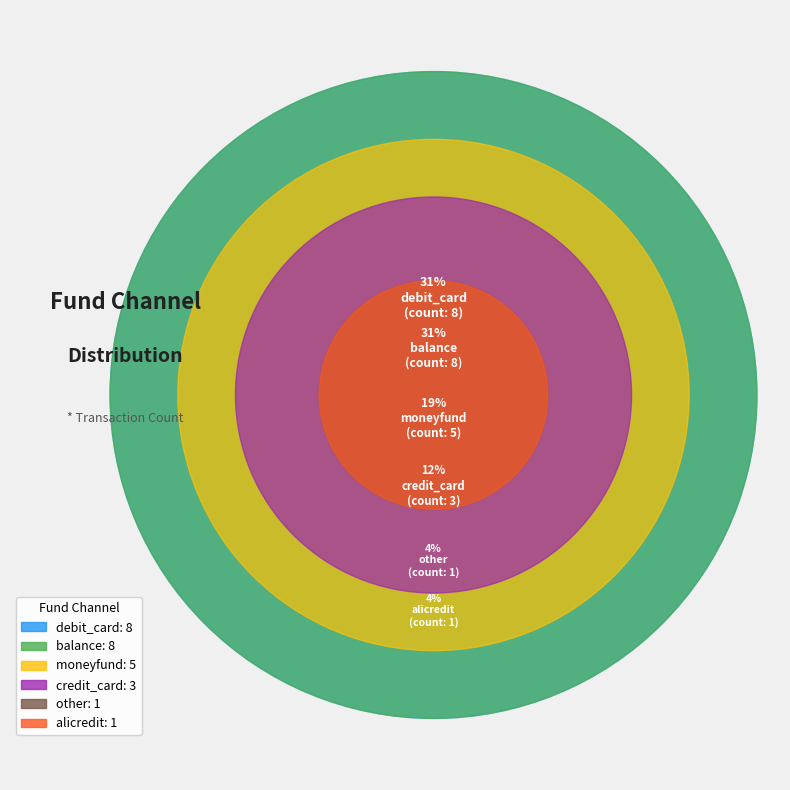

Which slice is the smallest?

alicredit